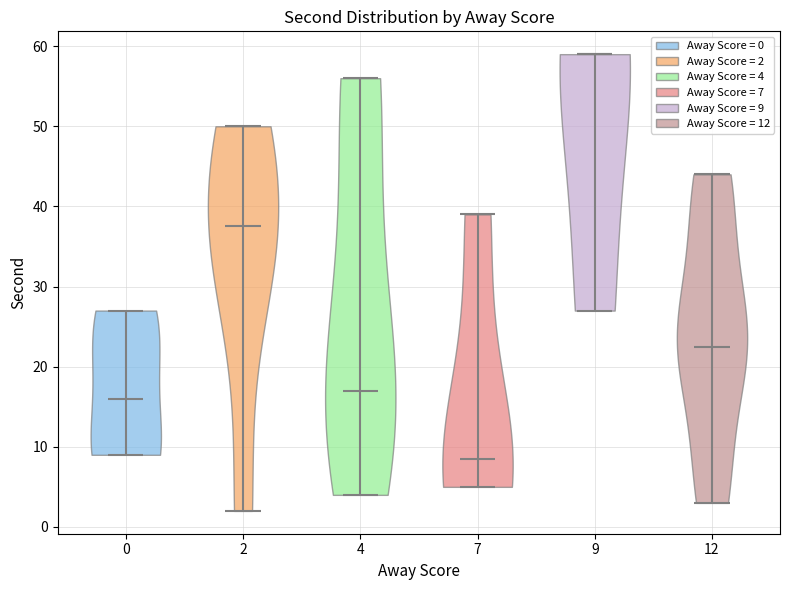

Reading left to right, read every violin against the y-axis: where its median line is, and the lowest and highest points it reaches. The values are not printed on the chart, so give them approximately, as read against the axis.

0: median line 16, lowest point 9, highest point 27
2: median line 38, lowest point 2, highest point 50
4: median line 17, lowest point 4, highest point 56
7: median line 9, lowest point 5, highest point 39
9: median line 59, lowest point 27, highest point 59
12: median line 23, lowest point 3, highest point 44